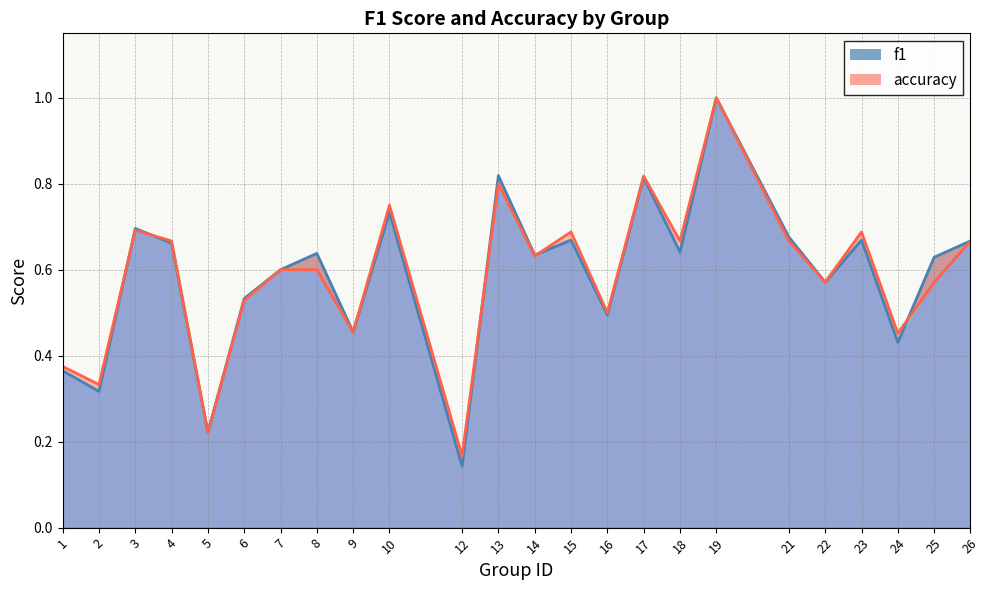

Rank the series at 4 from highest to lowest value.

accuracy, f1